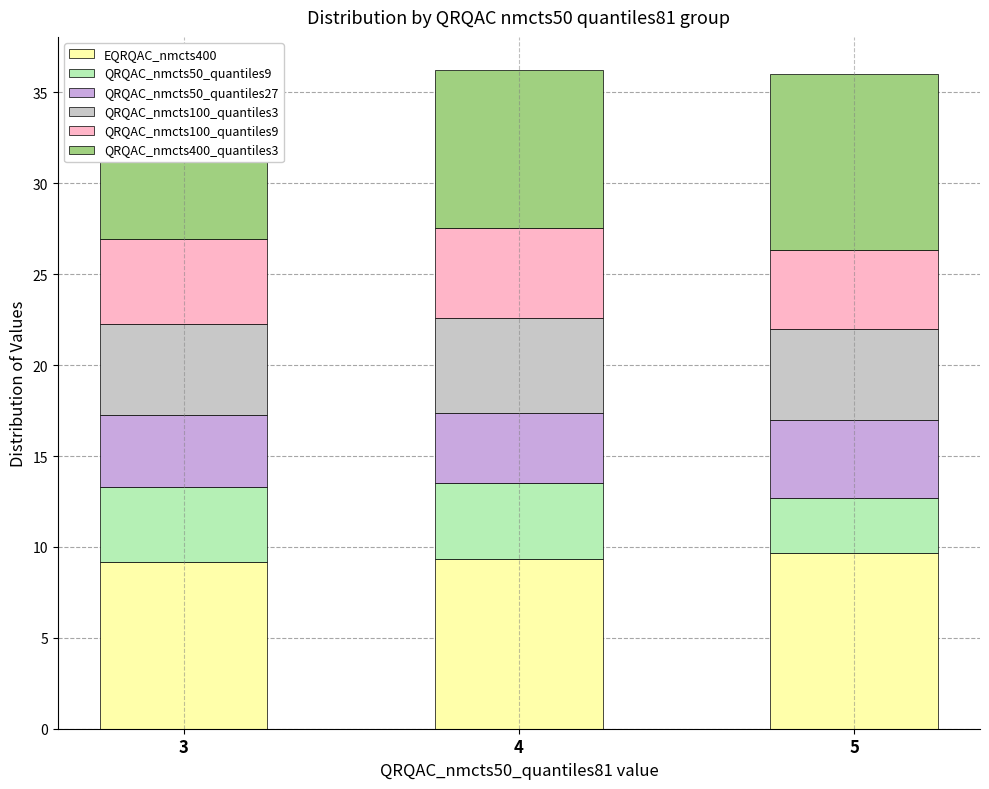

How many groups of bars are there?

3